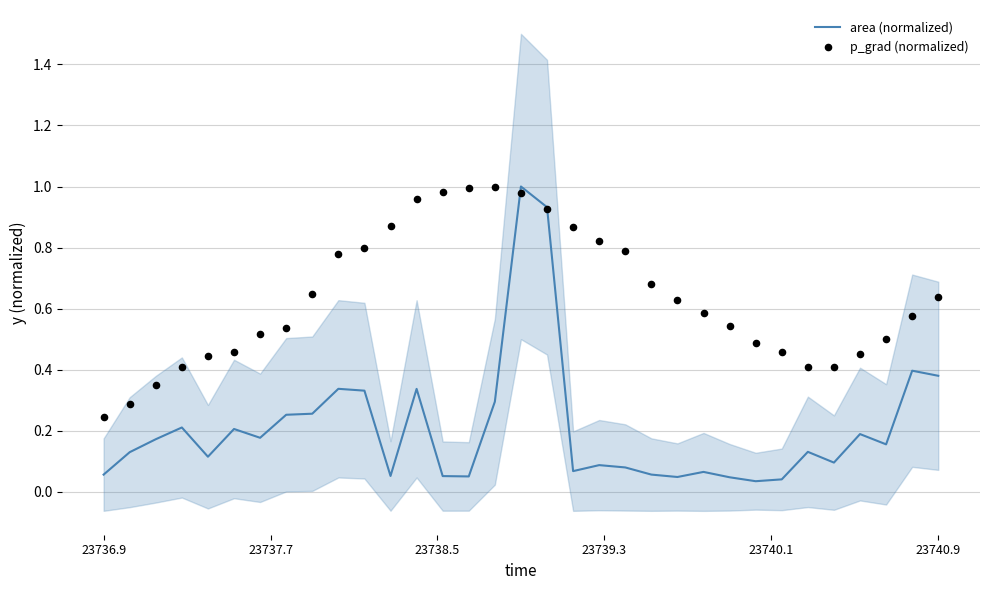

Which series reaches the maximum Y coordinate?

area (normalized)